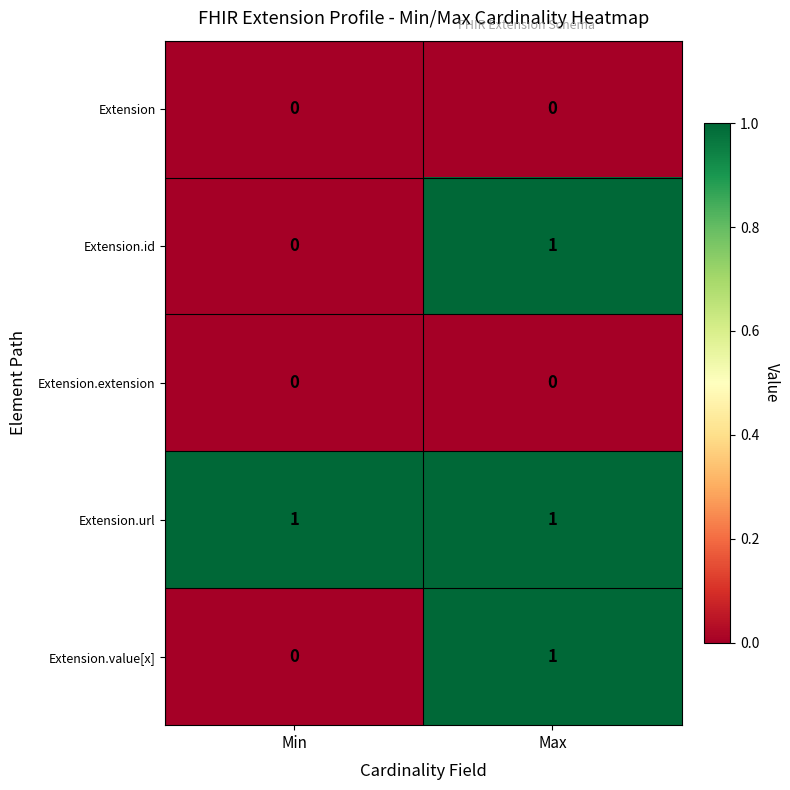

True or false: Extension.value[x] has a value of 1 at Max.

True